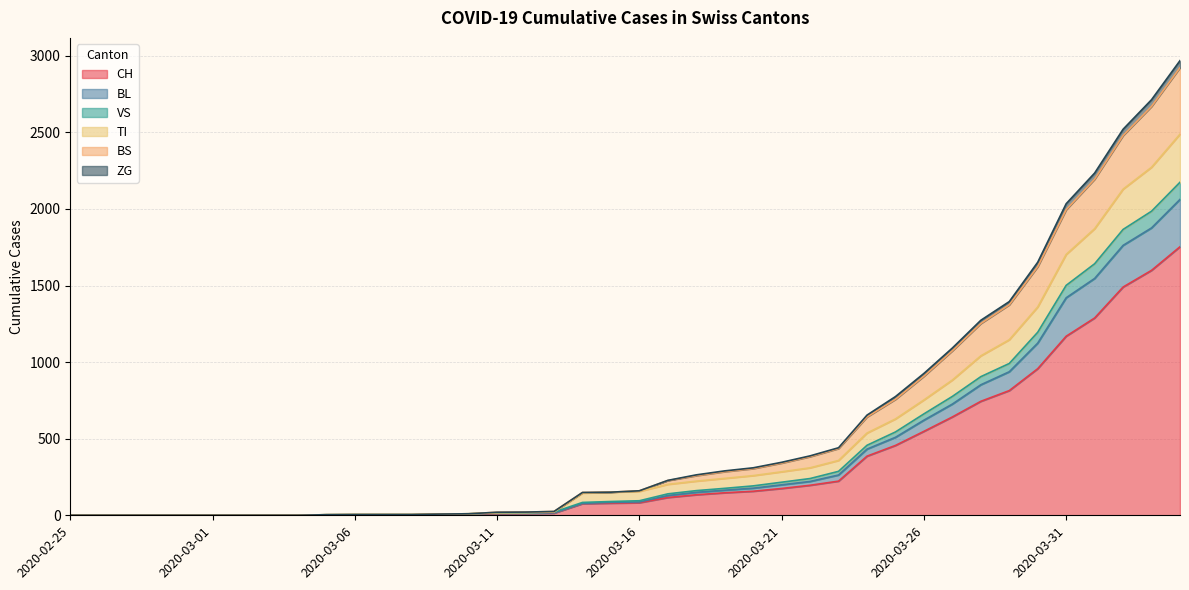

Does the chart have visible grid lines?

Yes